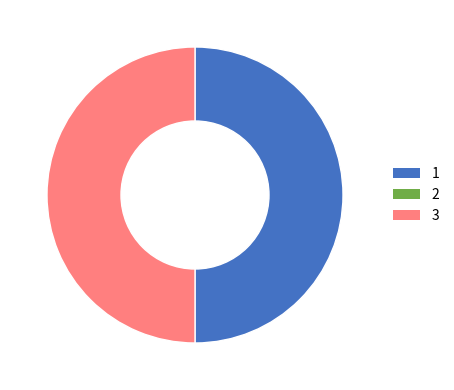

How many slices are in this pie chart?

2